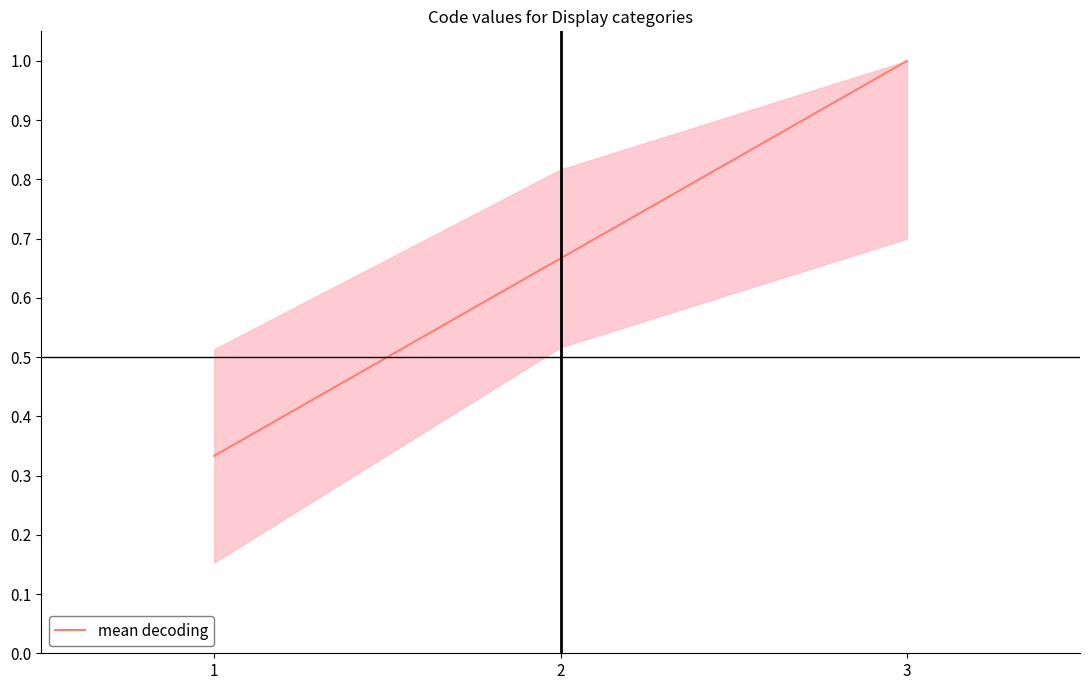

The value at 1 is 0.1. True or false?

False